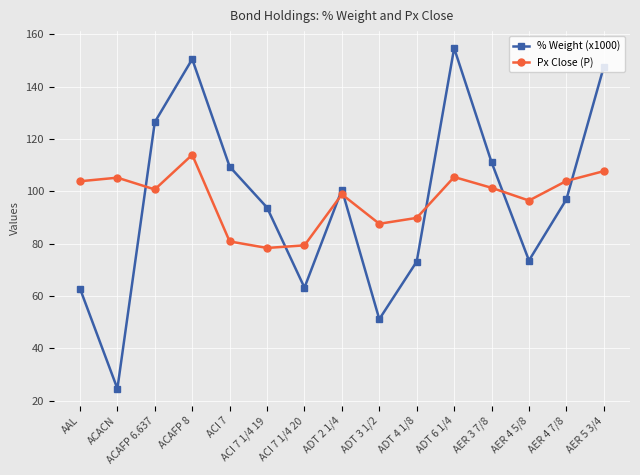

In % Weight (x1000), how many points are higher than both neighbors (excluding endpoints)?

3